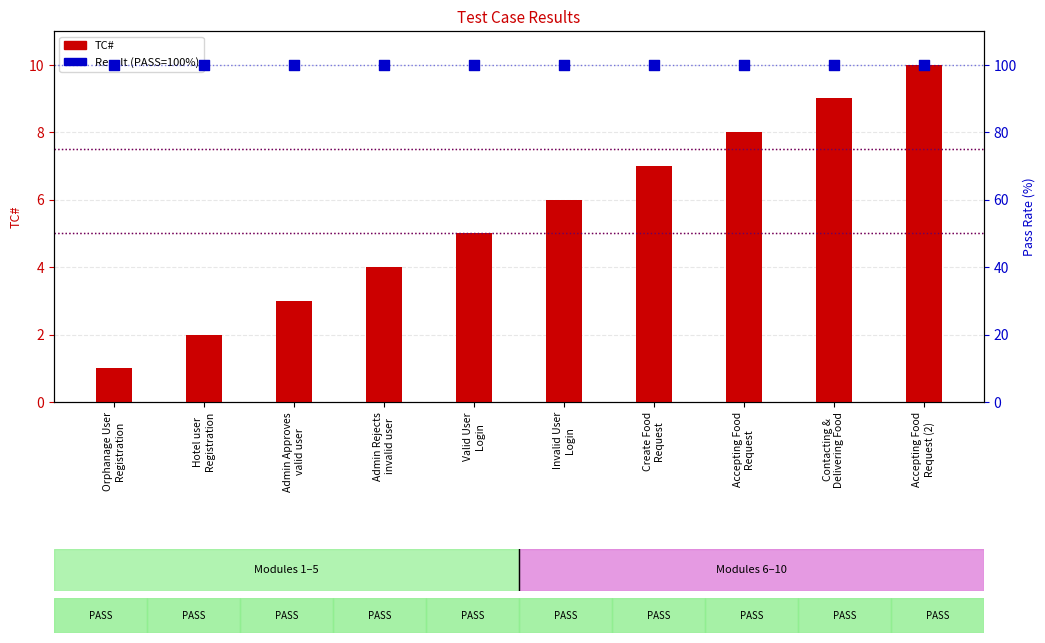

Which series has the largest Y range (max minus min)?

TC#